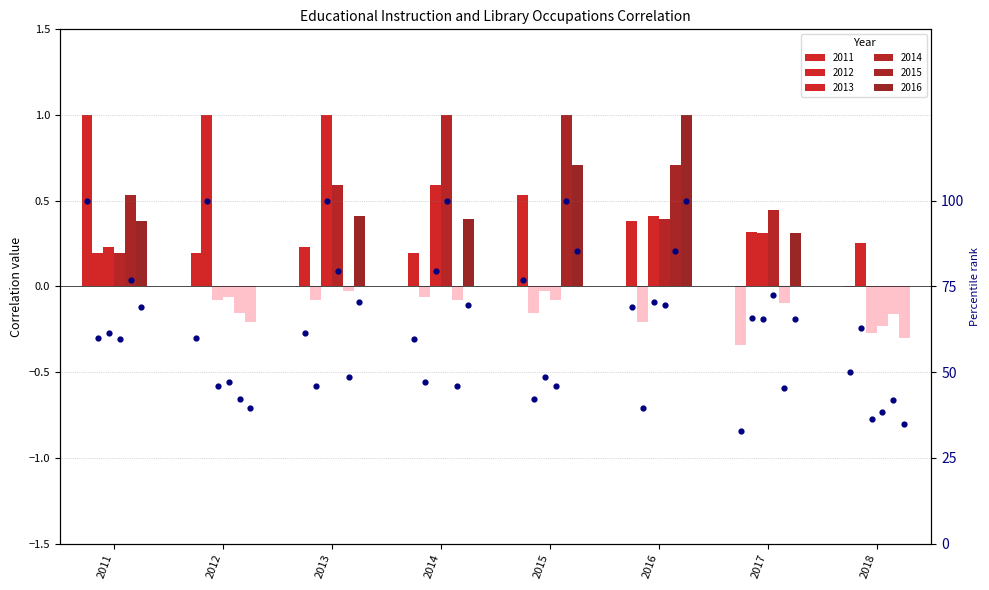

Between 2011 and 2015, which is larger?

2011